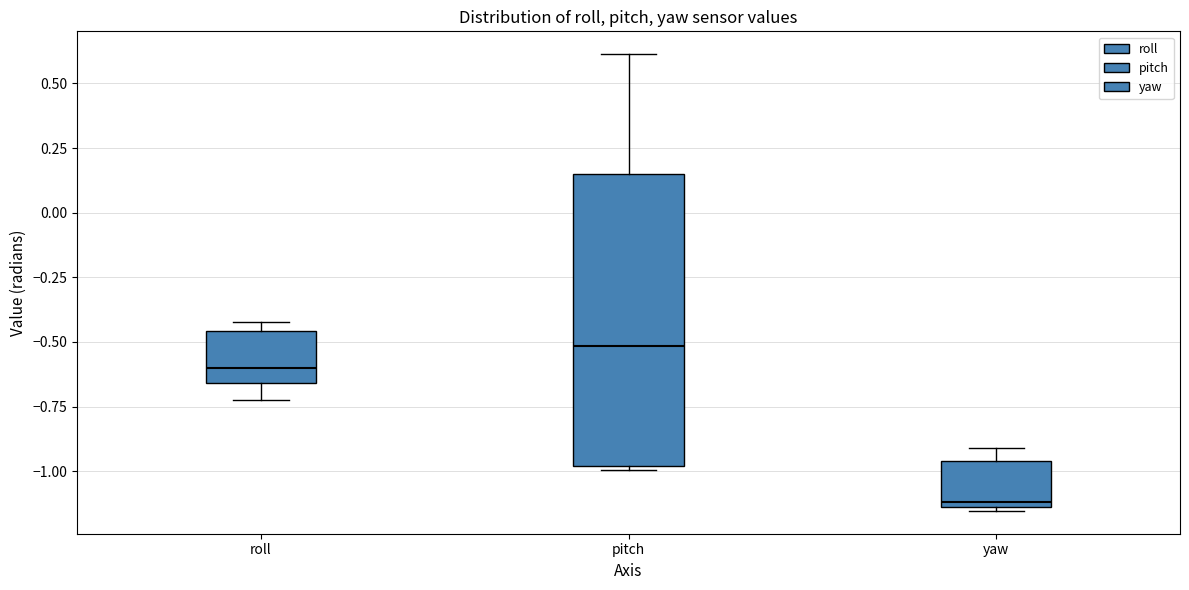

Where is the upper edge of the box for roll on the y-axis? The values are not printed on the chart, so give them approximately, as read against the axis.

-0.45